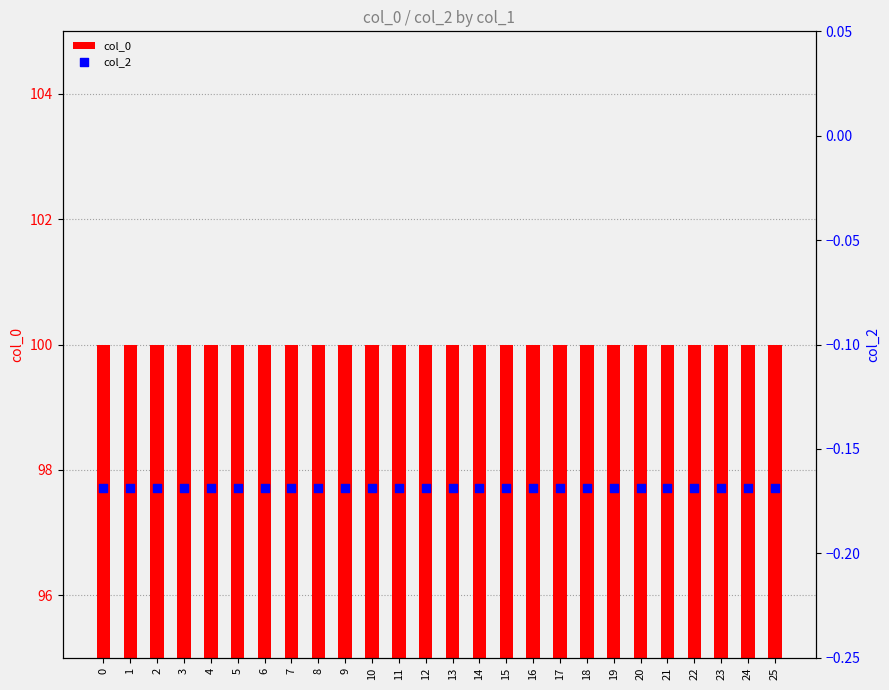

Which series reaches the minimum Y coordinate?

col_2